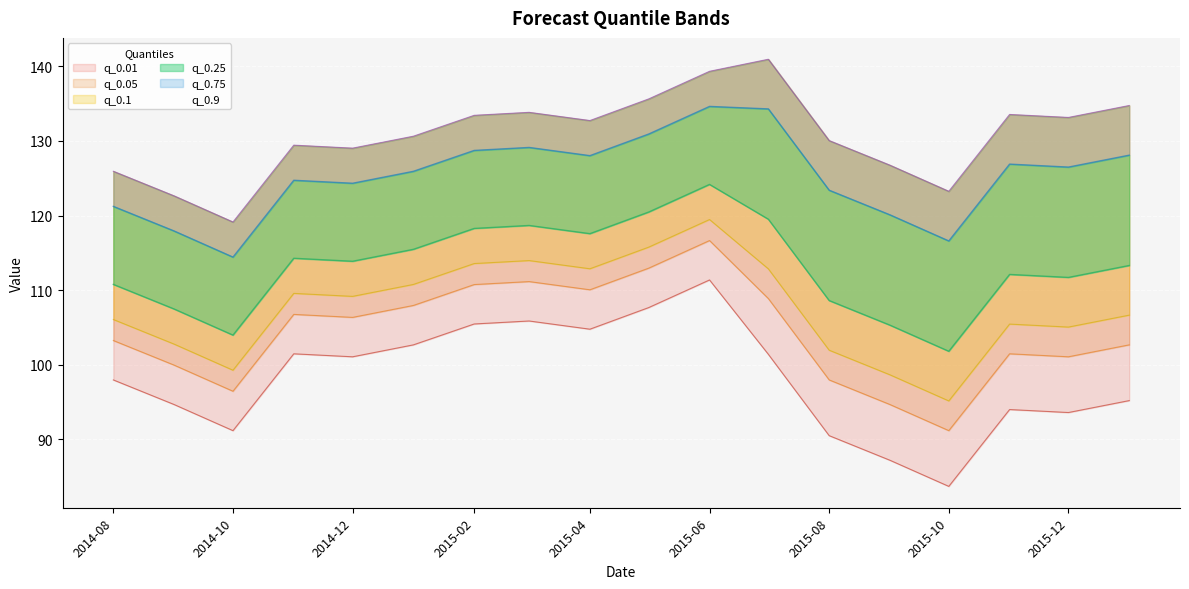

At which label does q_0.25 first exceed 113?

2014-11-01